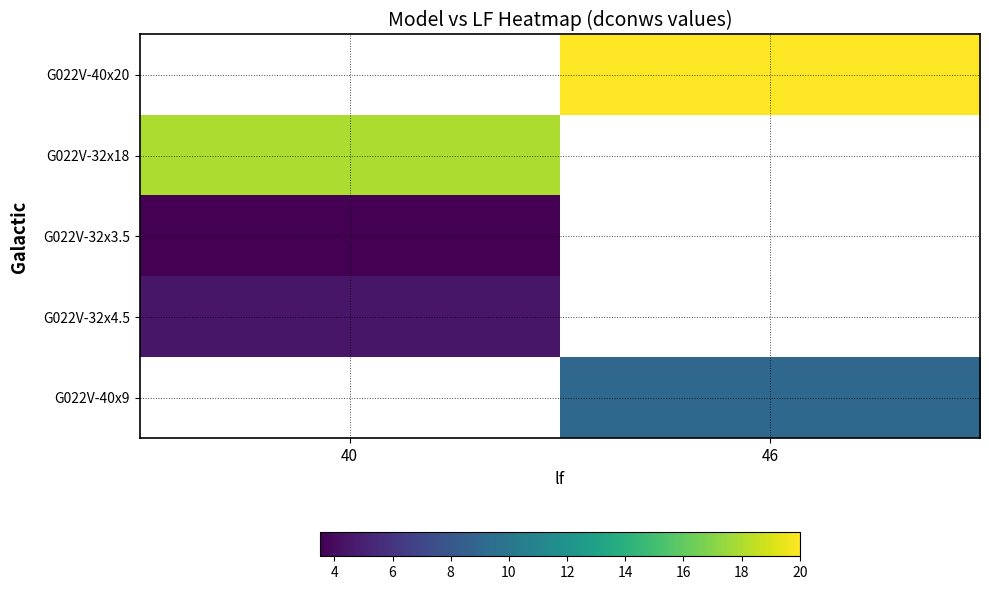

Which has a higher value, 40 or 46?

46